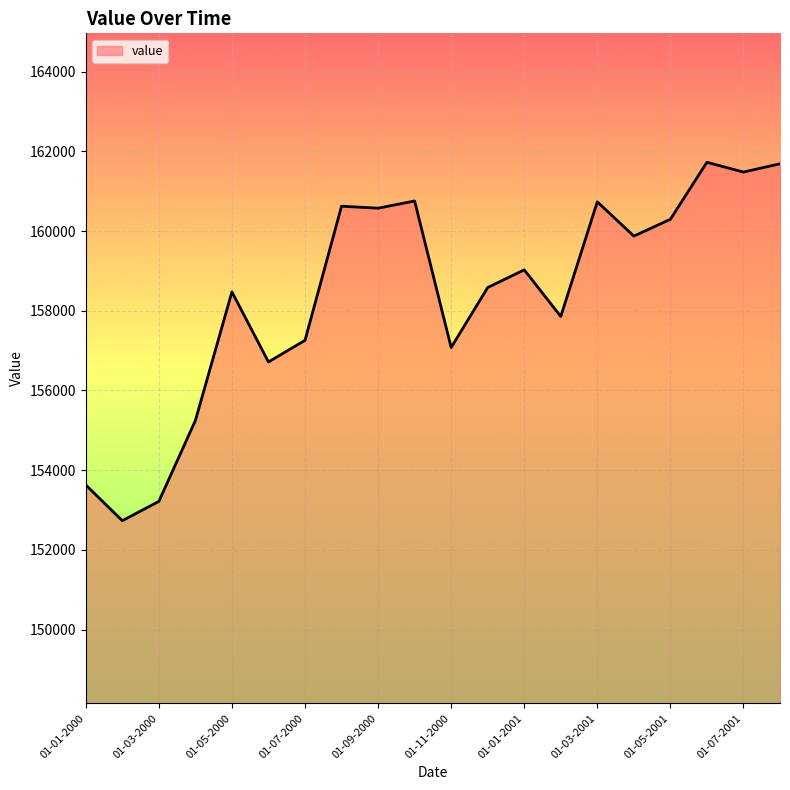

What is the difference between the maximum and minimum values?

8991